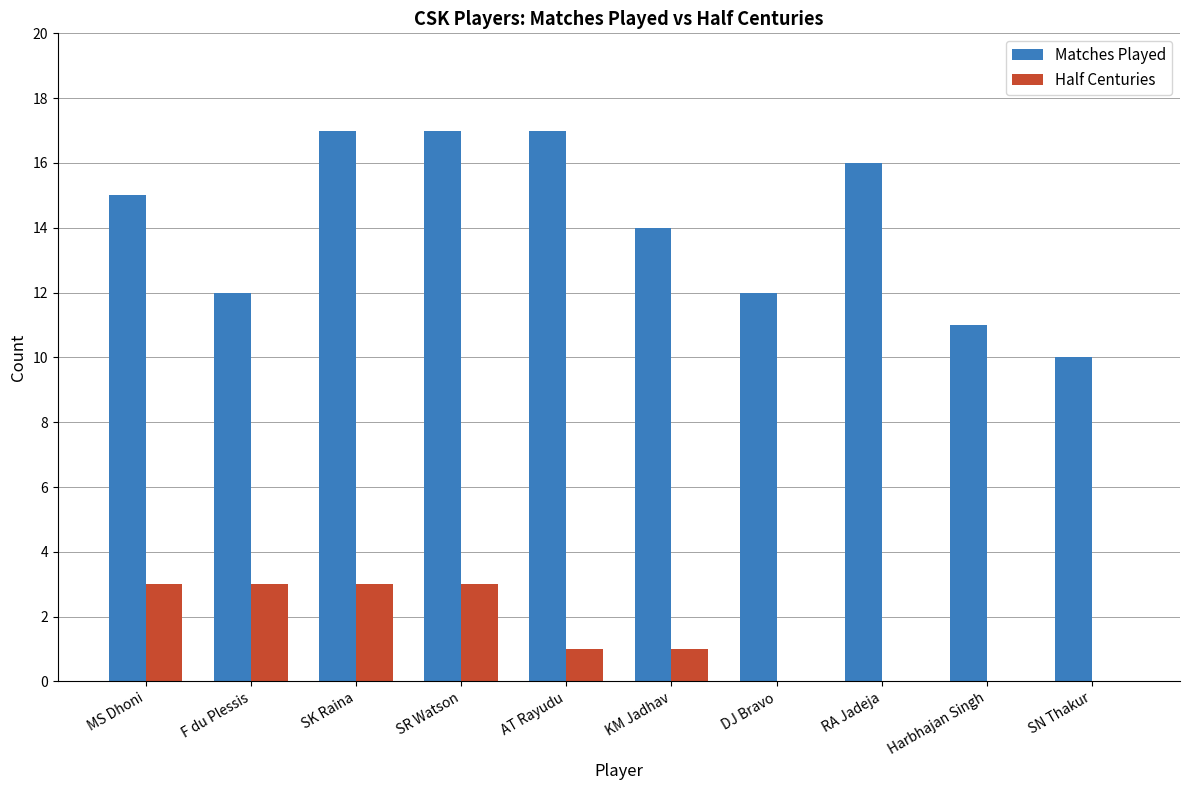

How many series are shown in this chart?

2